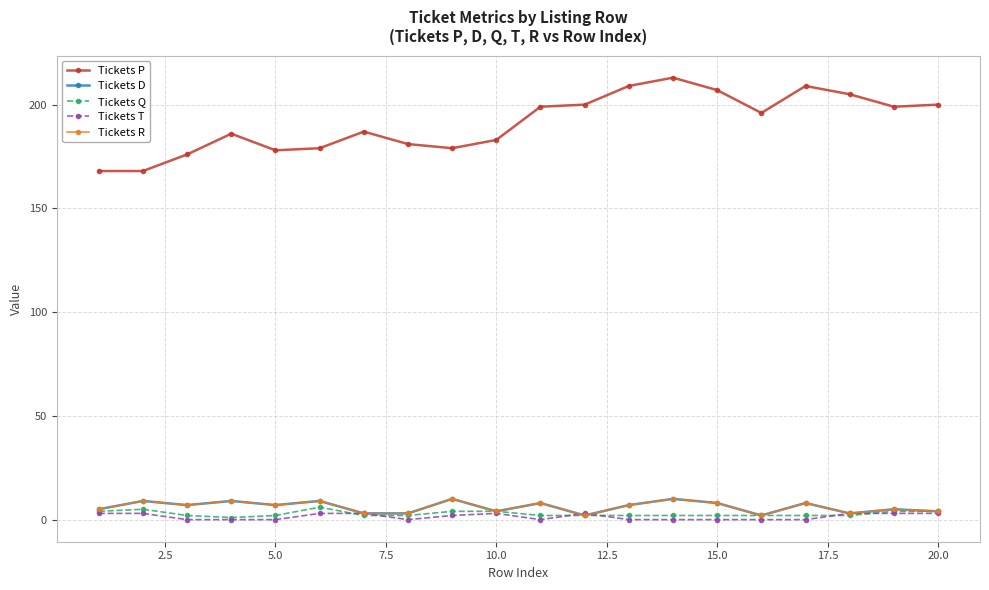

Which series has the largest total across all categories?

Tickets P